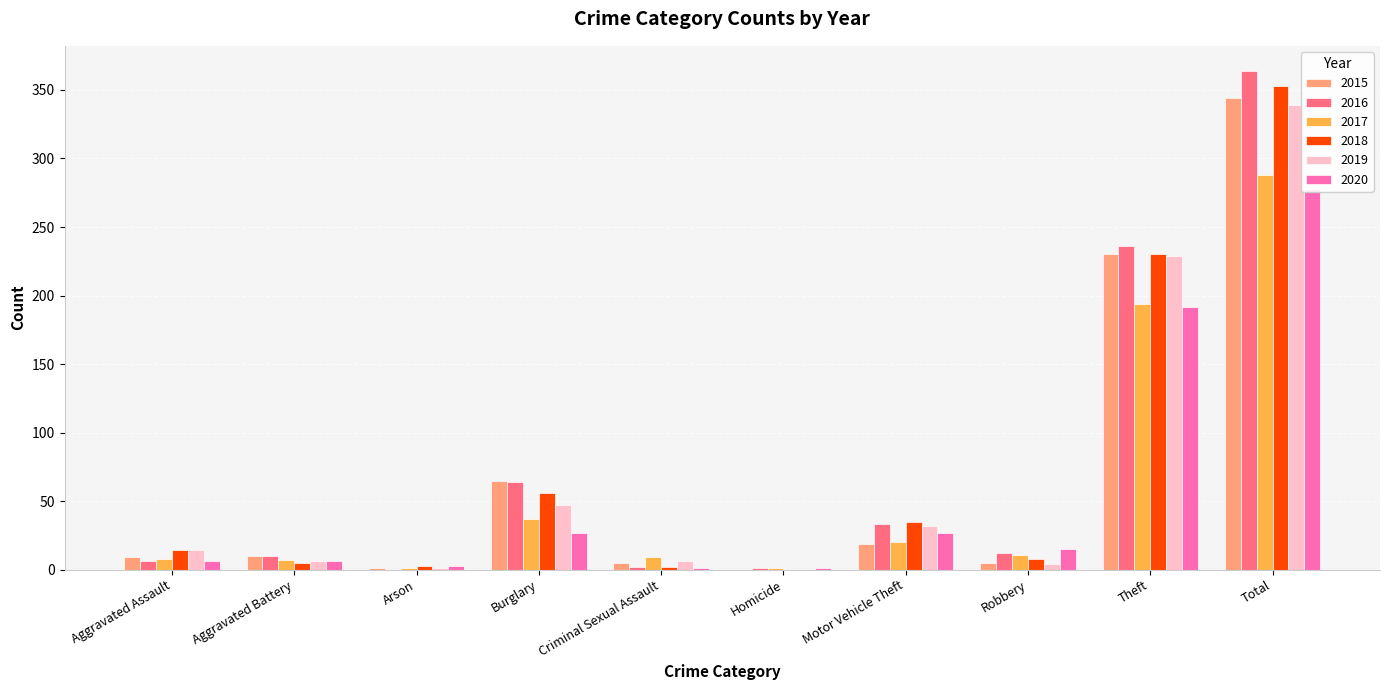

The value of 2019 at Homicide is 0. True or false?

True